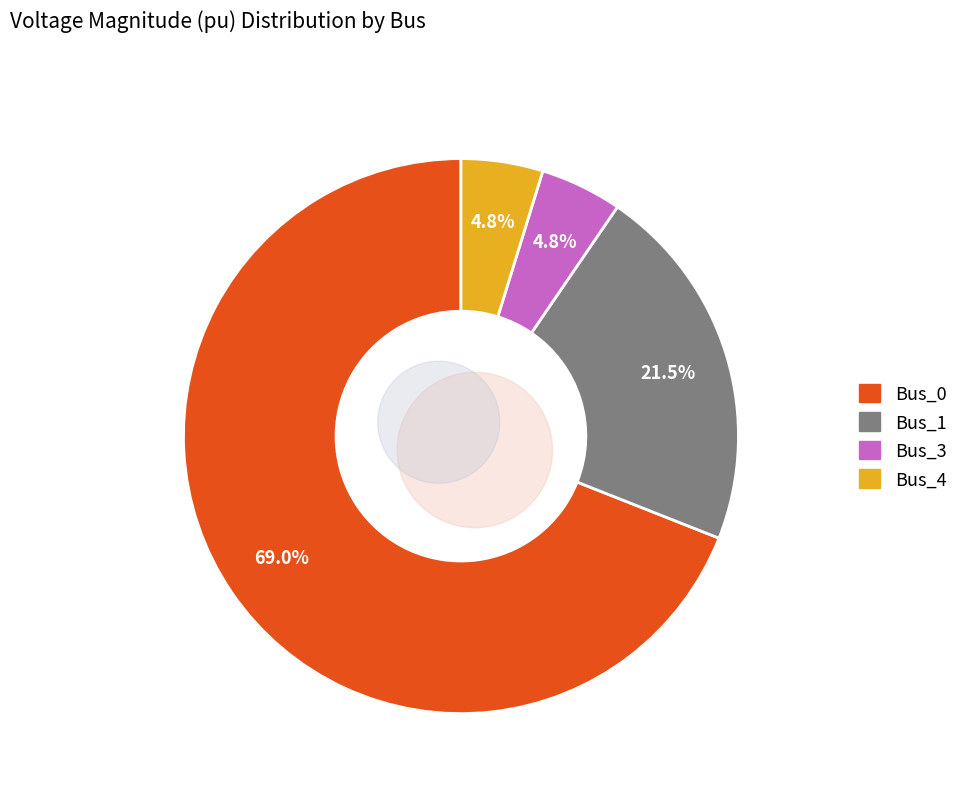

Which slice is the smallest?

Bus_4